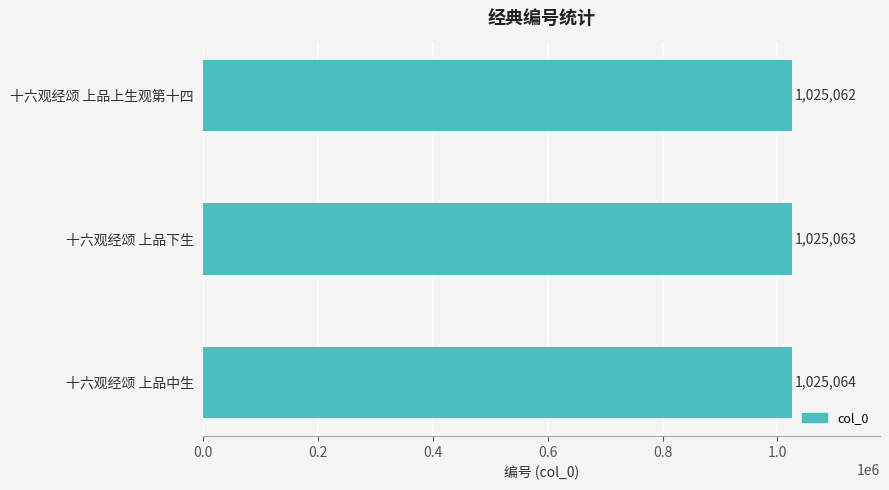

What is the difference between the maximum and minimum values?

2